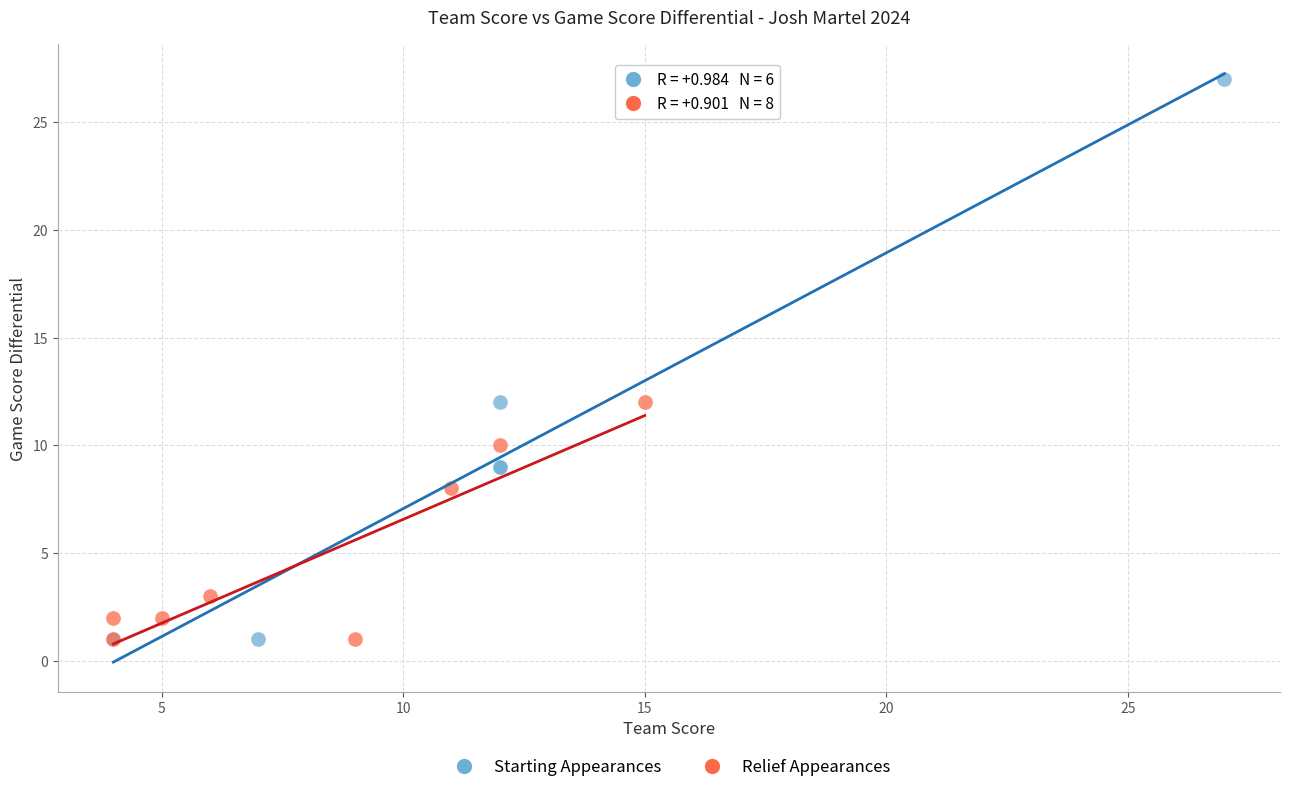

Which series has the largest Y range (max minus min)?

Starting Appearances